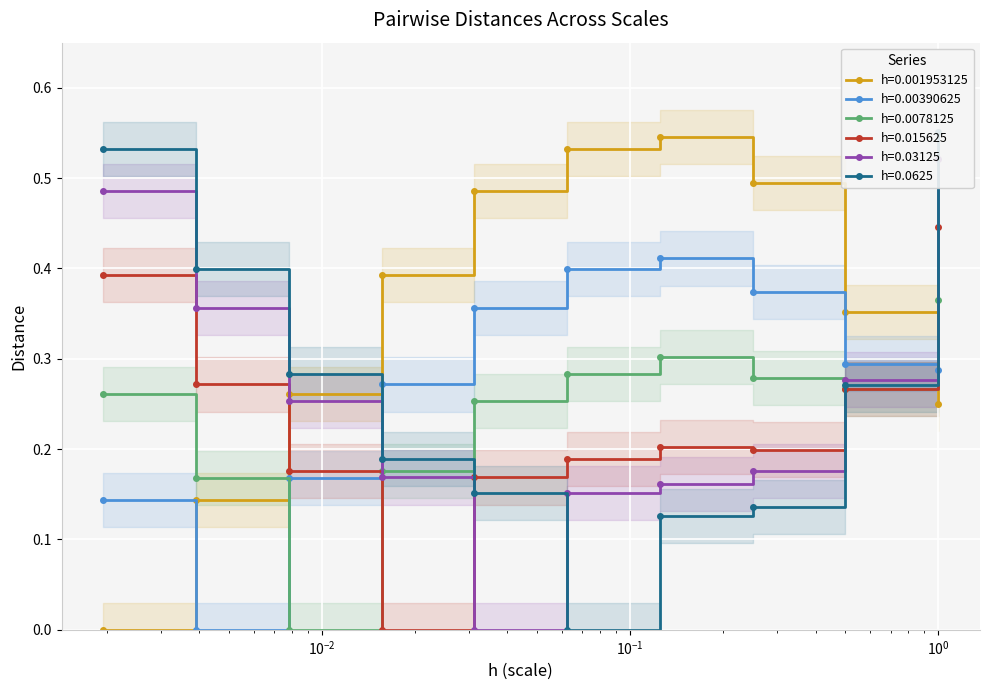

What is the difference between the second highest and second lowest values in the h=0.03125 series?

0.3